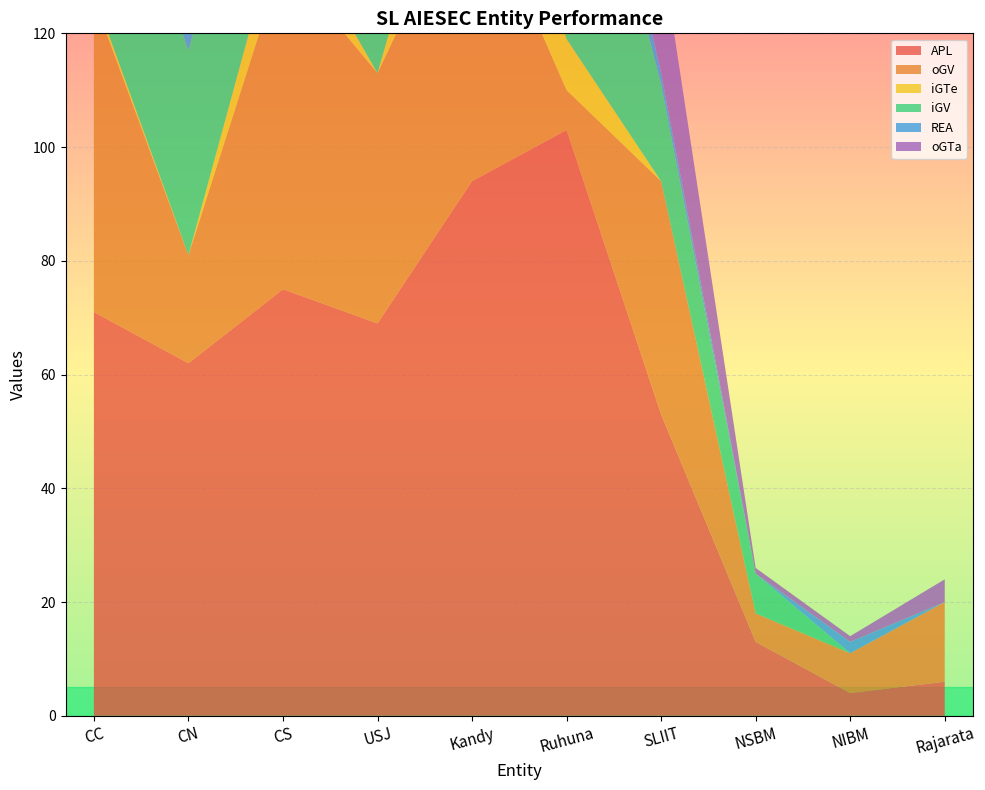

Reading left to right, extract all data points from this chart.

APL: CC=71	CN=62	CS=75	USJ=69	Kandy=94	Ruhuna=103	SLIIT=53	NSBM=13	NIBM=4	Rajarata=6
oGV: CC=55	CN=19	CS=58	USJ=44	Kandy=54	Ruhuna=7	SLIIT=41	NSBM=5	NIBM=7	Rajarata=14
iGTe: CC=1	CN=0	CS=9	USJ=0	Kandy=23	Ruhuna=9	SLIIT=0	NSBM=0	NIBM=0	Rajarata=0
iGV: CC=38	CN=36	CS=34	USJ=23	Kandy=44	Ruhuna=57	SLIIT=17	NSBM=7	NIBM=0	Rajarata=0
REA: CC=9	CN=3	CS=4	USJ=13	Kandy=9	Ruhuna=11	SLIIT=2	NSBM=0	NIBM=2	Rajarata=0
oGTa: CC=8	CN=7	CS=9	USJ=6	Kandy=11	Ruhuna=8	SLIIT=22	NSBM=1	NIBM=1	Rajarata=4